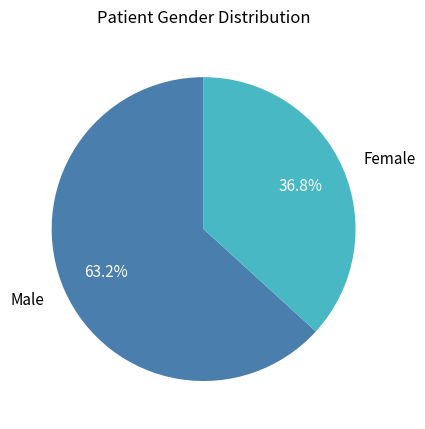

What percentage is NOT represented by Male?

36.8%